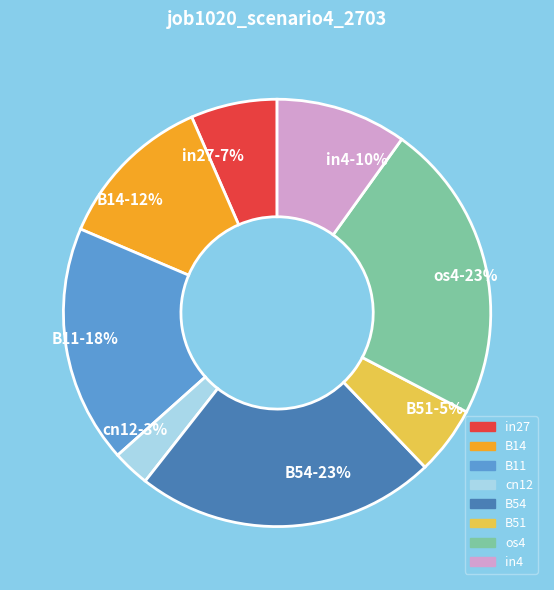

Does any single category account for the majority?

No